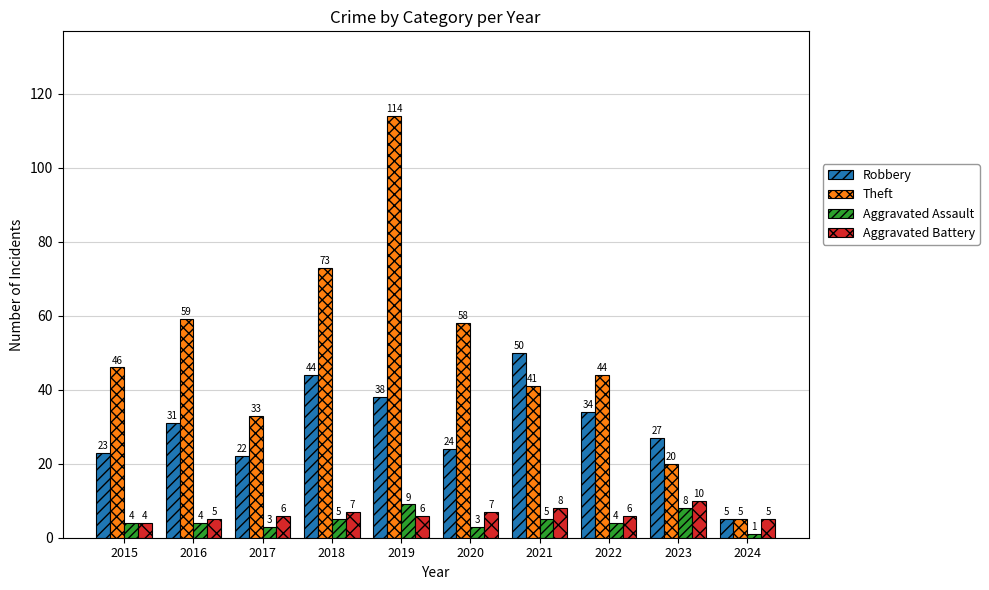

Reading left to right, transcribe all the data shown in this chart.

Robbery: 23	31	22	44	38	24	50	34	27	5
Theft: 46	59	33	73	114	58	41	44	20	5
Aggravated Assault: 4	4	3	5	9	3	5	4	8	1
Aggravated Battery: 4	5	6	7	6	7	8	6	10	5